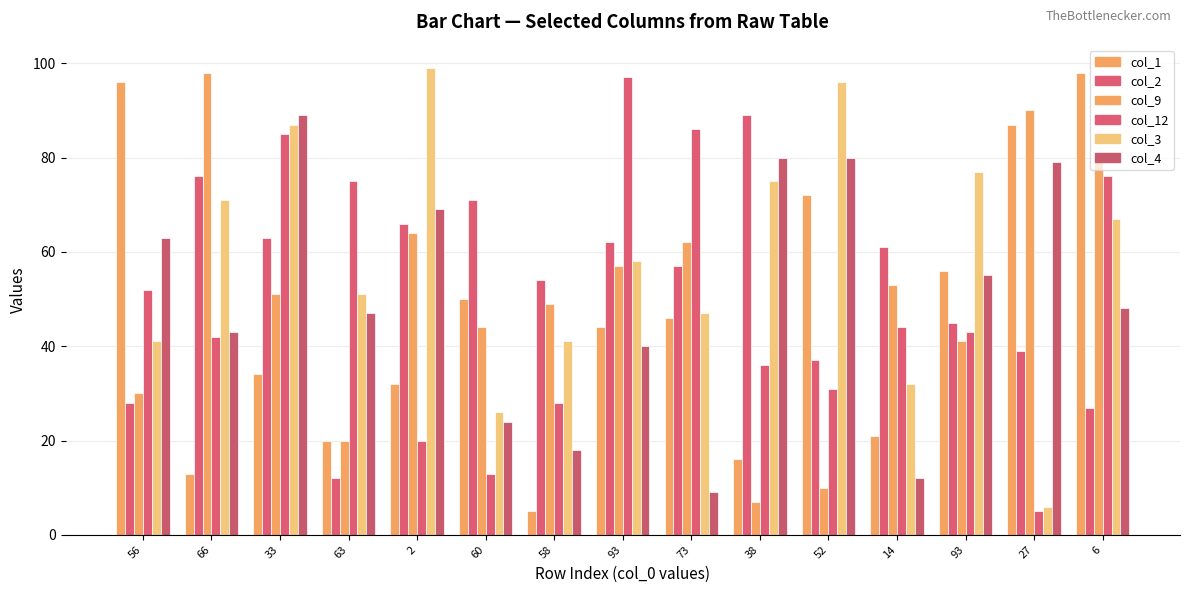

Count the number of categories in the chart.

15